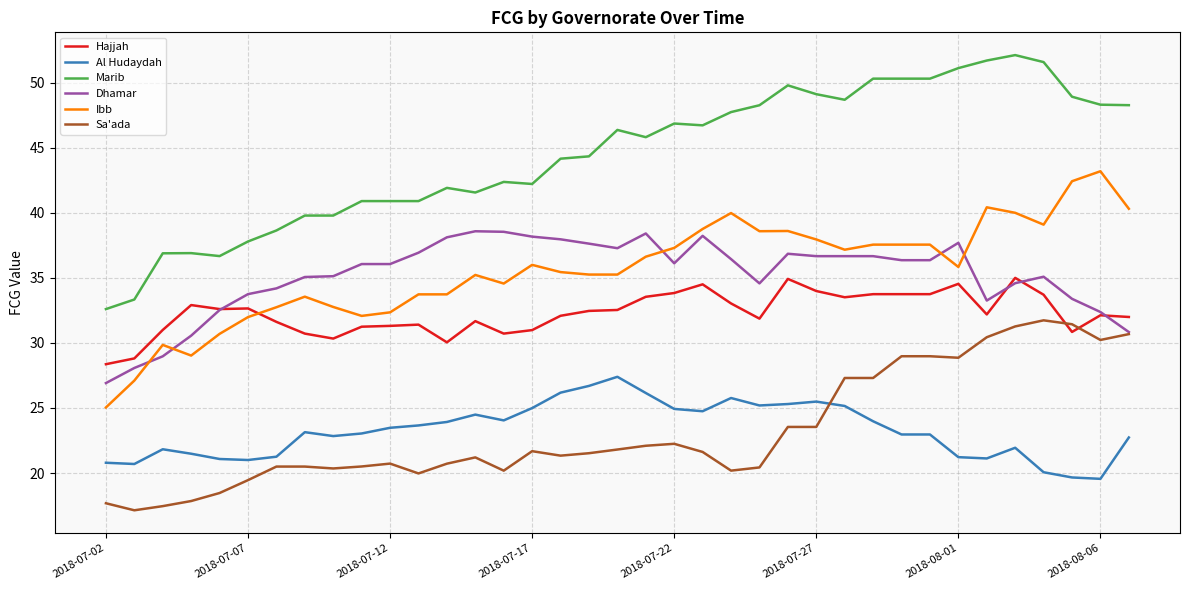

Which series has the largest range (max minus min)?

Marib